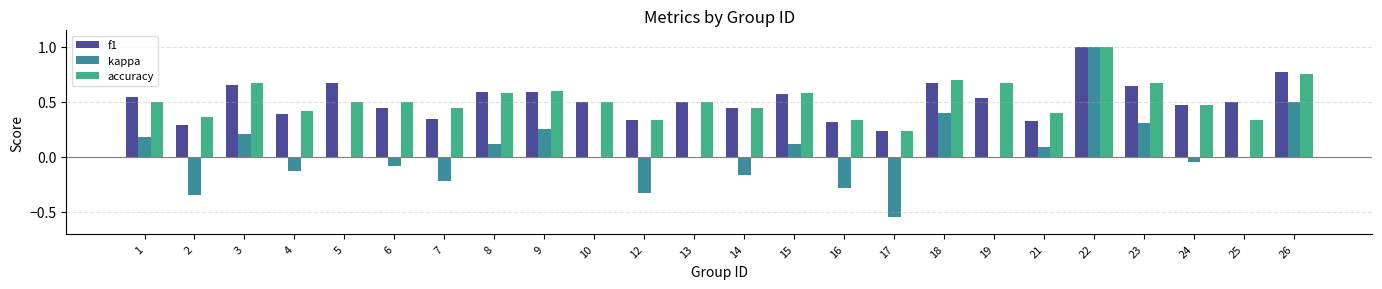

True or false: accuracy has a value of 0.1 at 17.

False